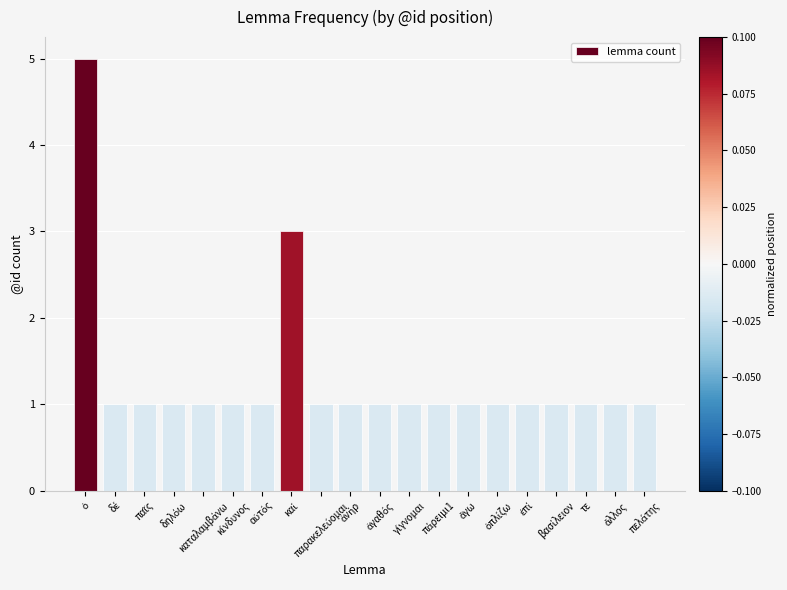

What is the sum of all values?

26